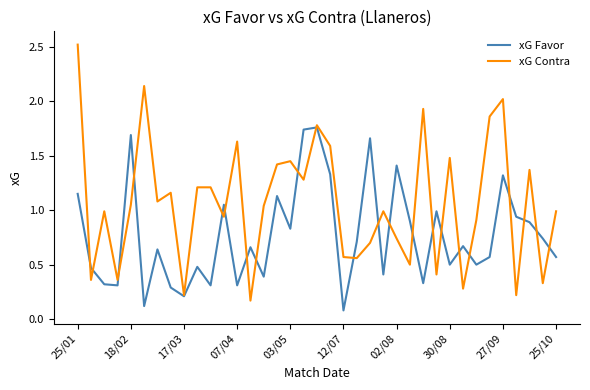

Which series has the largest total across all categories?

xG Contra